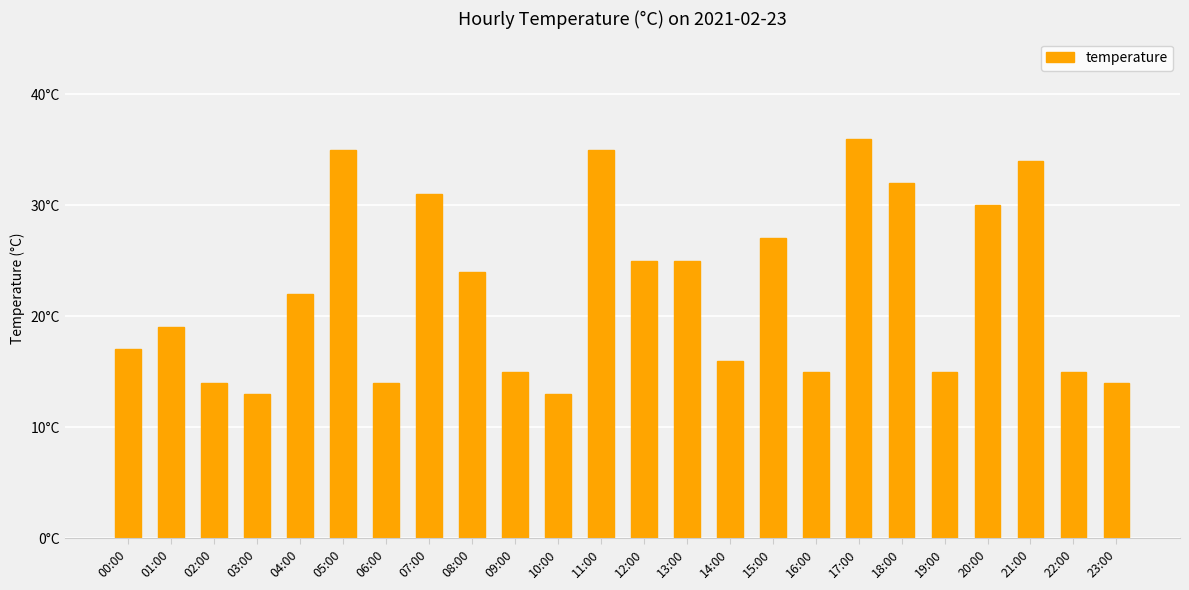

Between 11:00 and 00:00, which is larger?

11:00